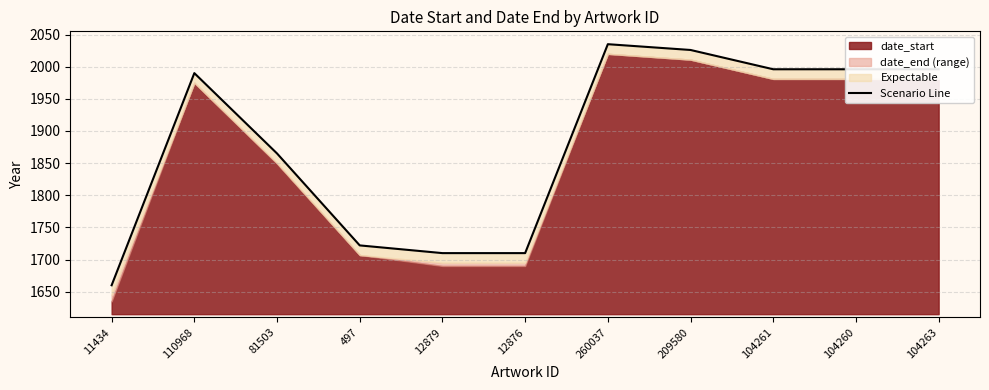

The chart shows a value of 1996 at 104261. True or false?

True